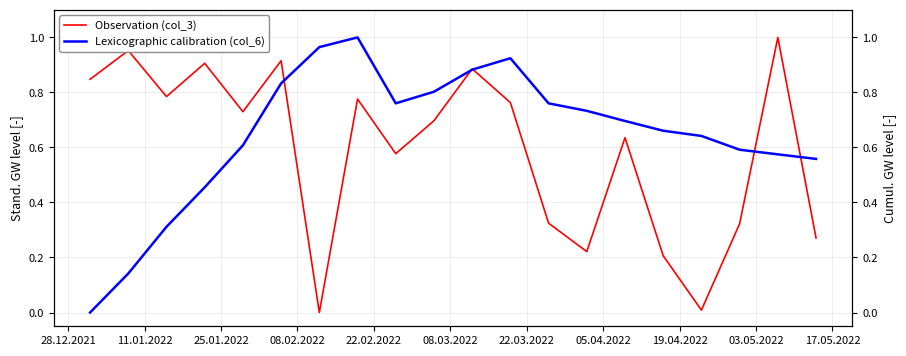

How many distinct data groups are displayed?

2